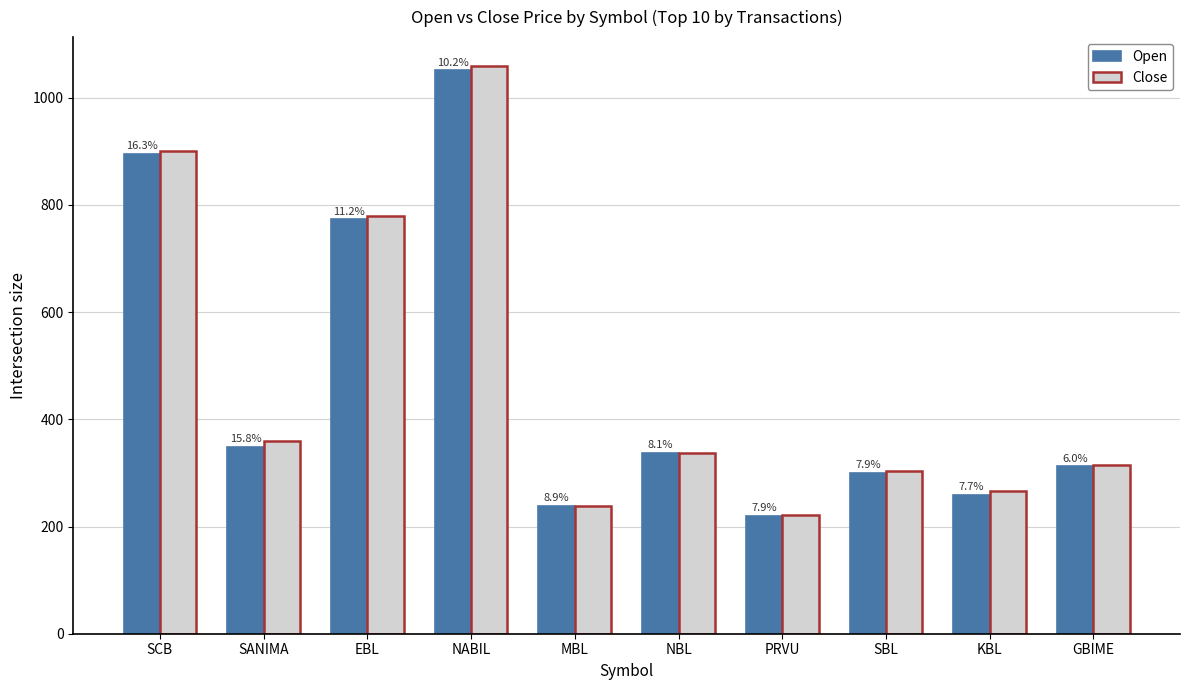

Reading right to left, extract all data points from this chart.

Open: GBIME=312	KBL=259	SBL=300	PRVU=220	NBL=338	MBL=238	NABIL=1051	EBL=773	SANIMA=349	SCB=895
Close: GBIME=315	KBL=266	SBL=304	PRVU=221	NBL=337	MBL=238	NABIL=1060	EBL=780	SANIMA=359	SCB=900